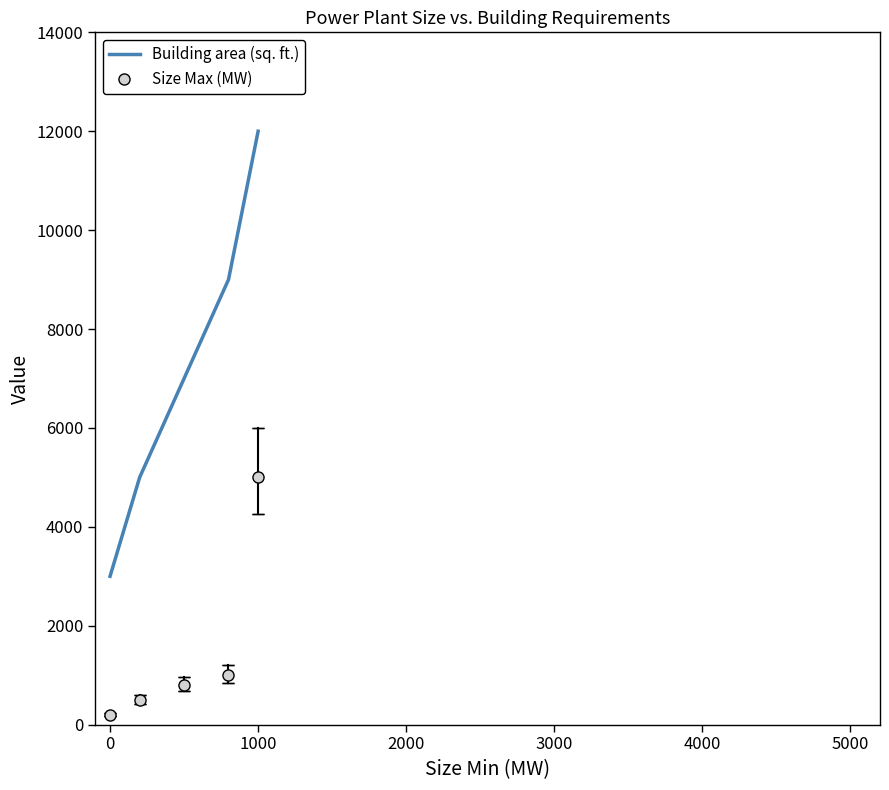

Which series has the largest range (max minus min)?

Building area (sq. ft.)